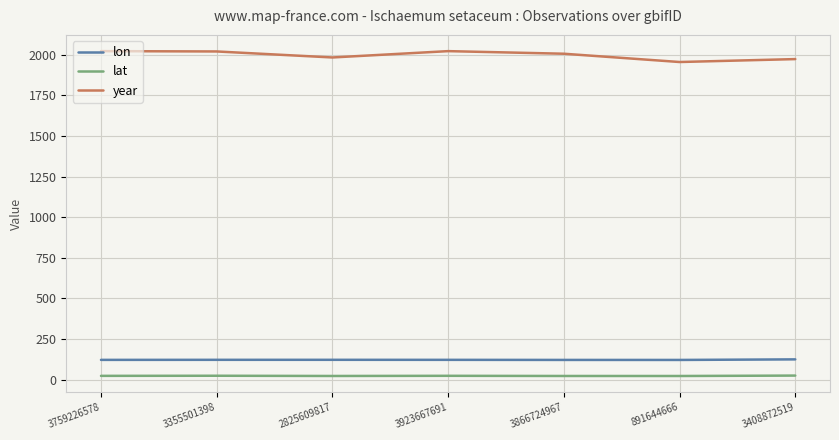

What value does the year series have at 3759226578?

2022.0